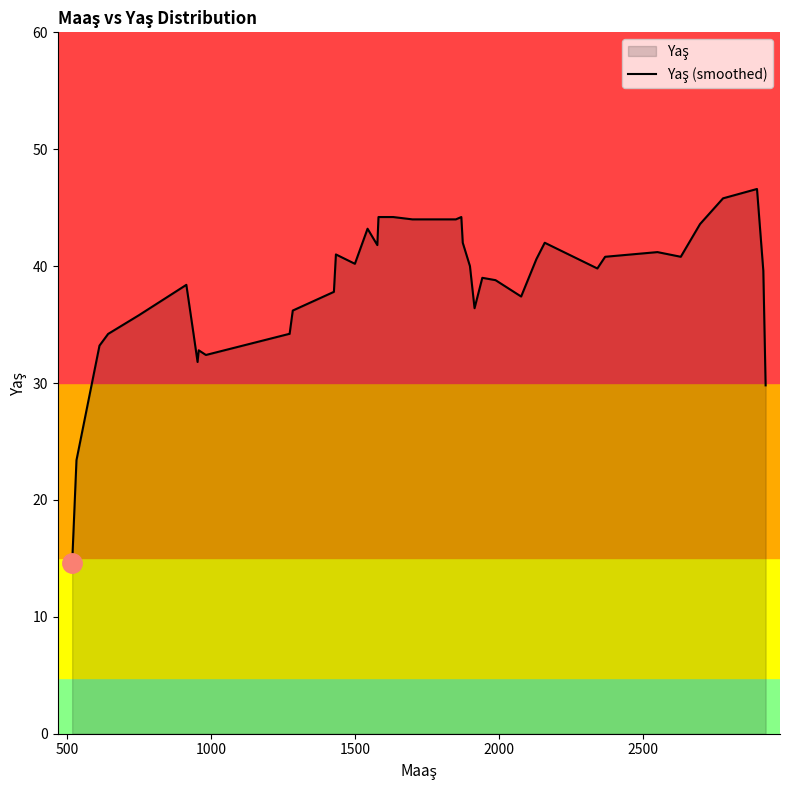

What is the smallest value displayed?

14.6